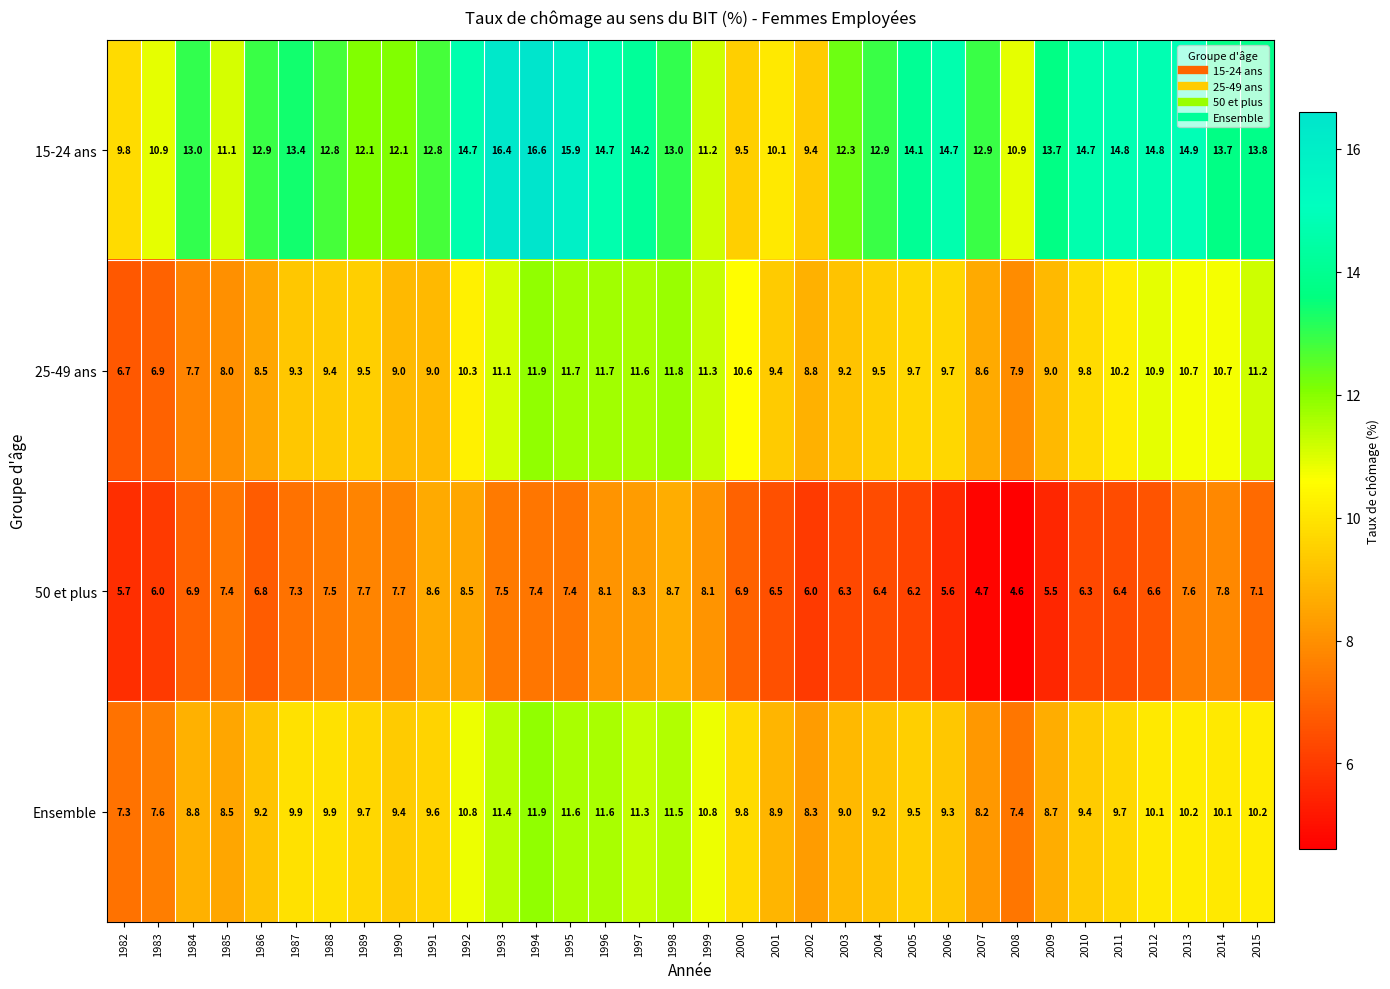

Is it true that 25-49 ans equals 13.3 at 2008?

False